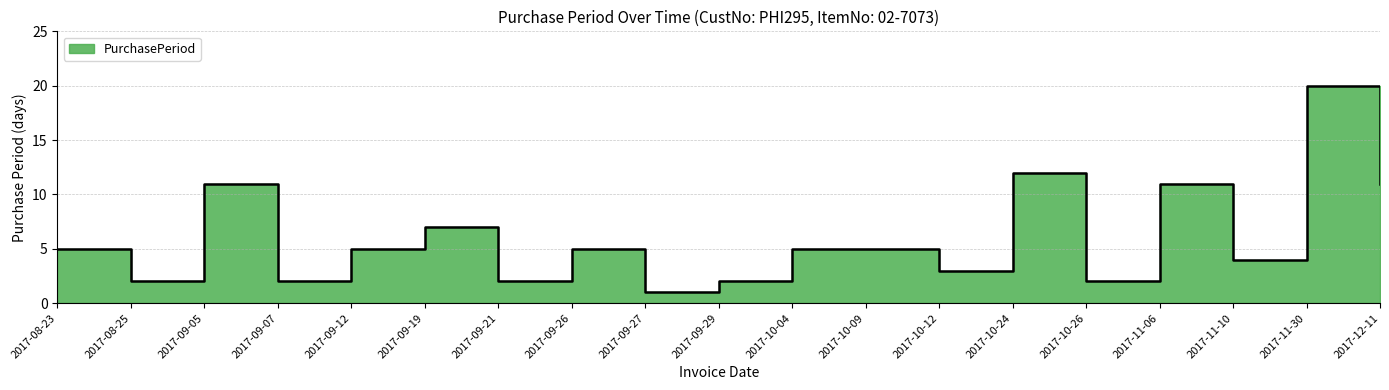

List the labels in order of value, largest first.

2017-11-30, 2017-10-24, 2017-09-05, 2017-11-06, 2017-12-11, 2017-09-19, 2017-08-23, 2017-09-12, 2017-09-26, 2017-10-04, 2017-10-09, 2017-11-10, 2017-10-12, 2017-08-25, 2017-09-07, 2017-09-21, 2017-09-29, 2017-10-26, 2017-09-27